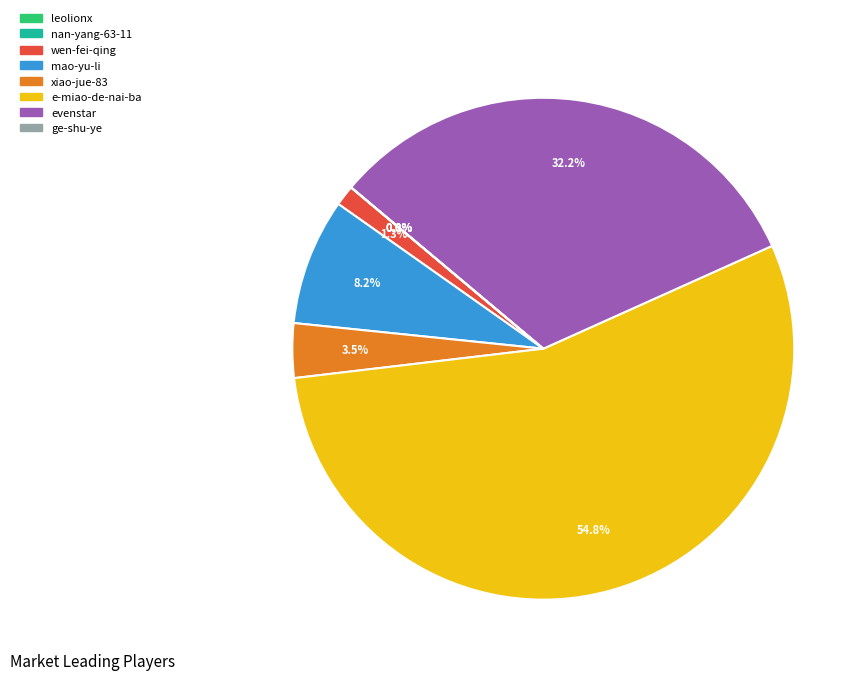

Which category accounts for the majority?

e-miao-de-nai-ba